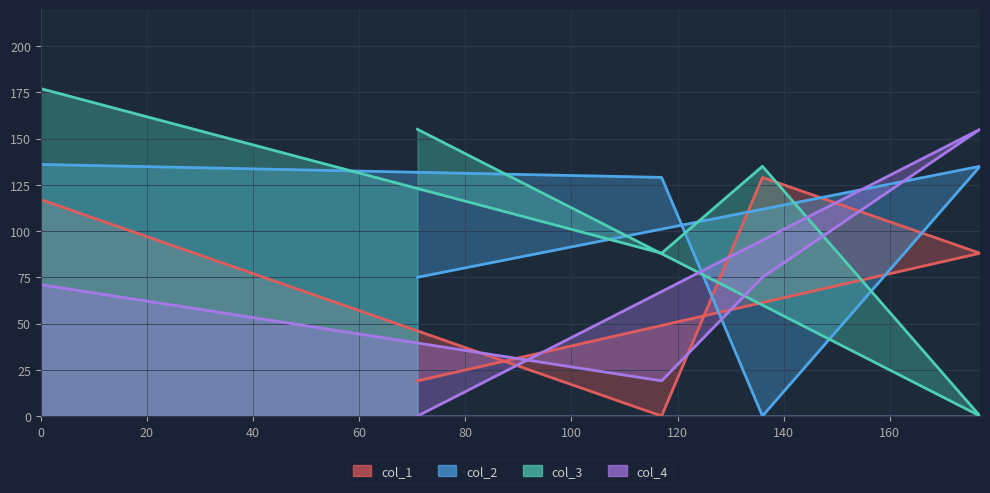

True or false: col_1 has a value of 19 at 177.

False